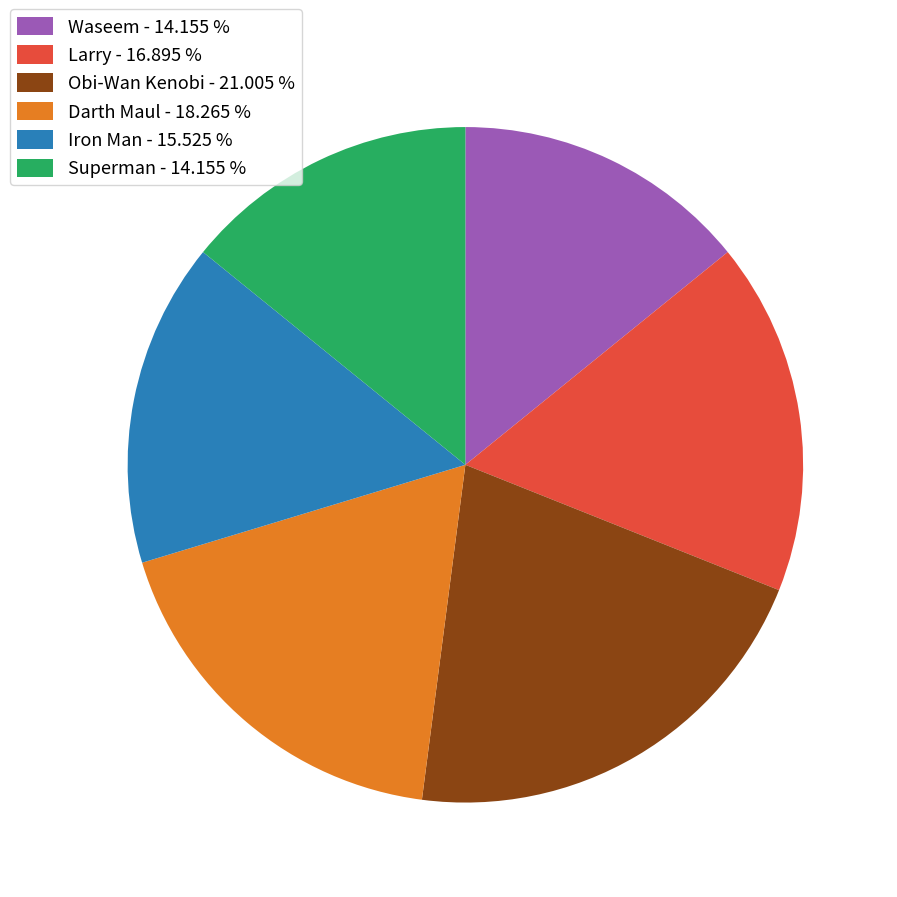

Is there any slice that represents more than half of the pie?

No